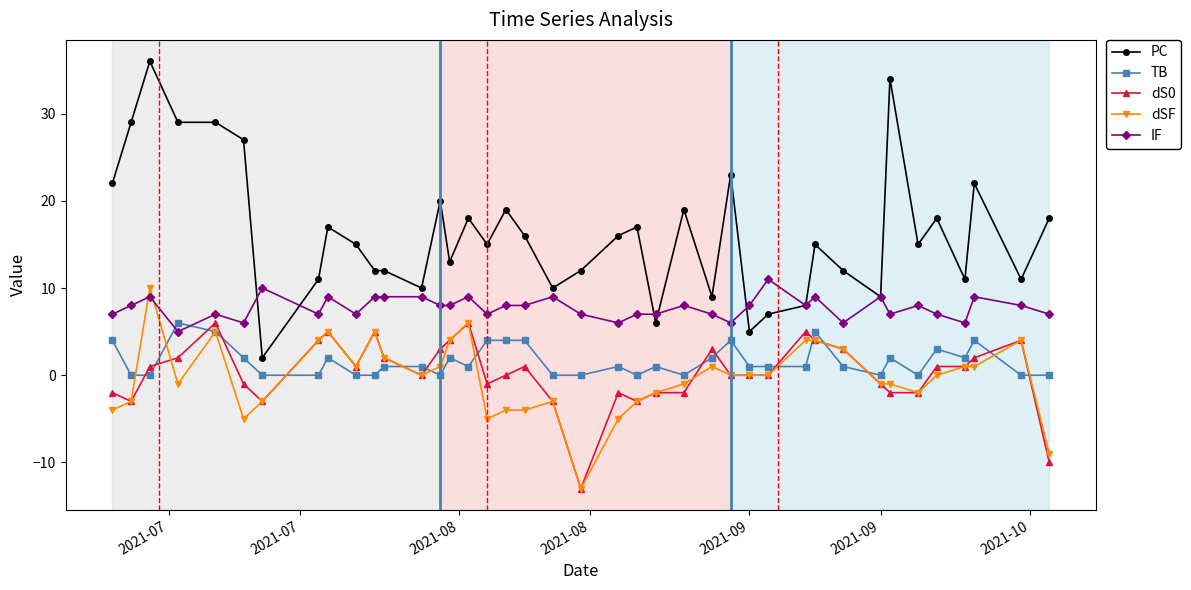

True or false: dSF and PC cross at least once.

False